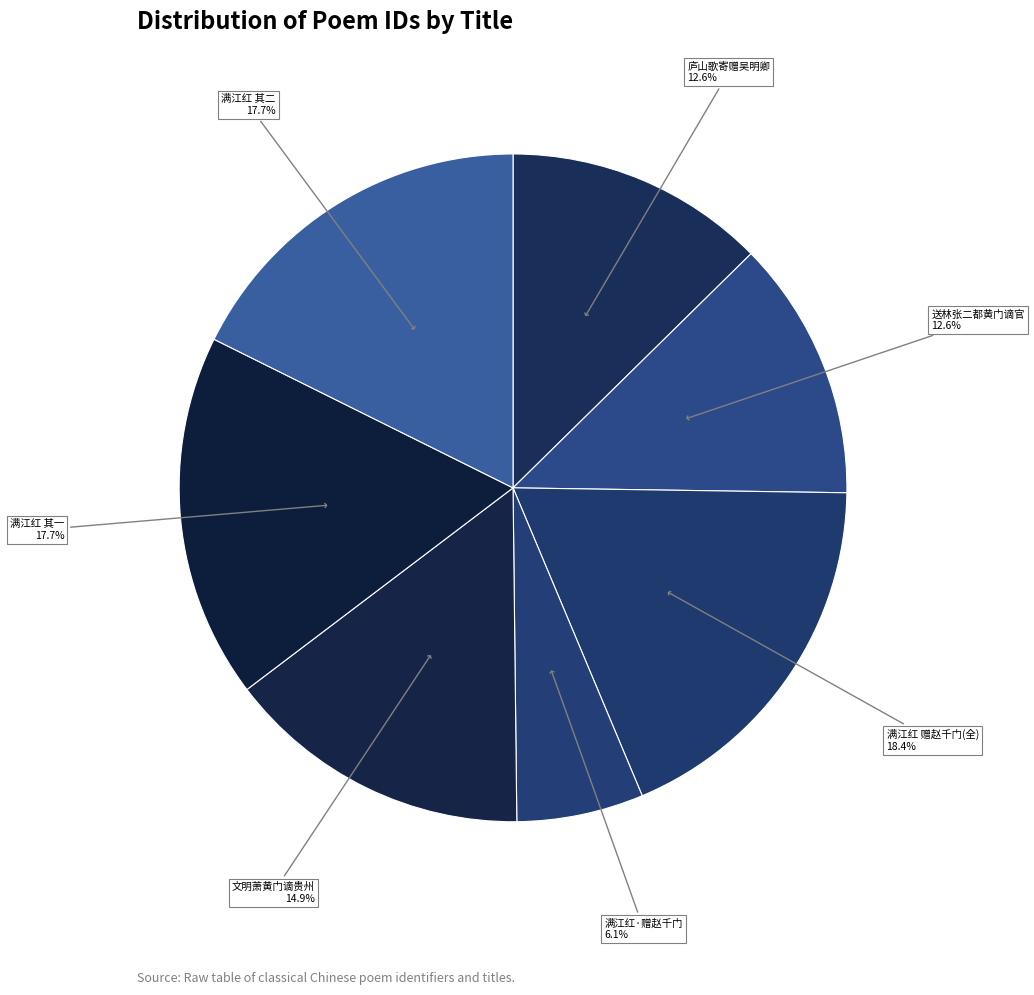

Count the number of slices in the pie.

7